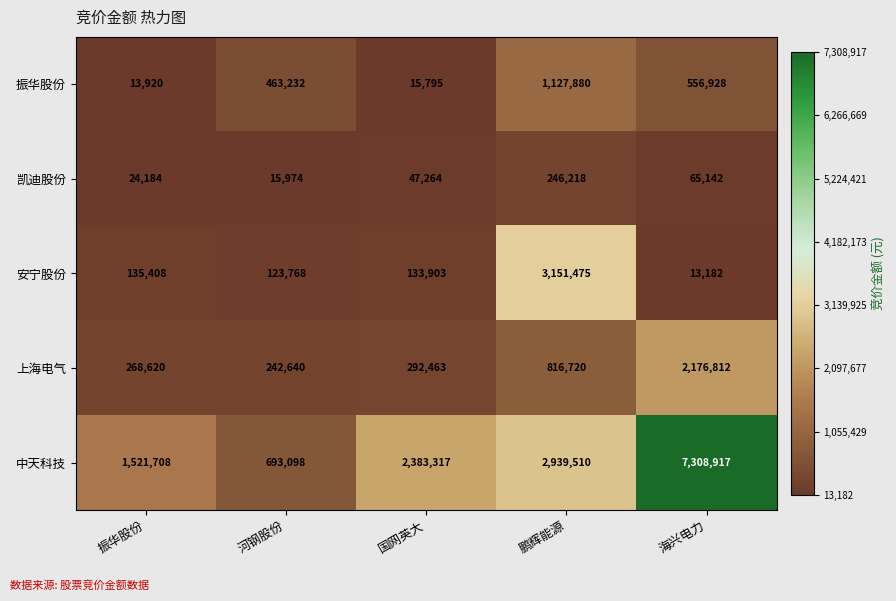

How many data points does each series have?

5